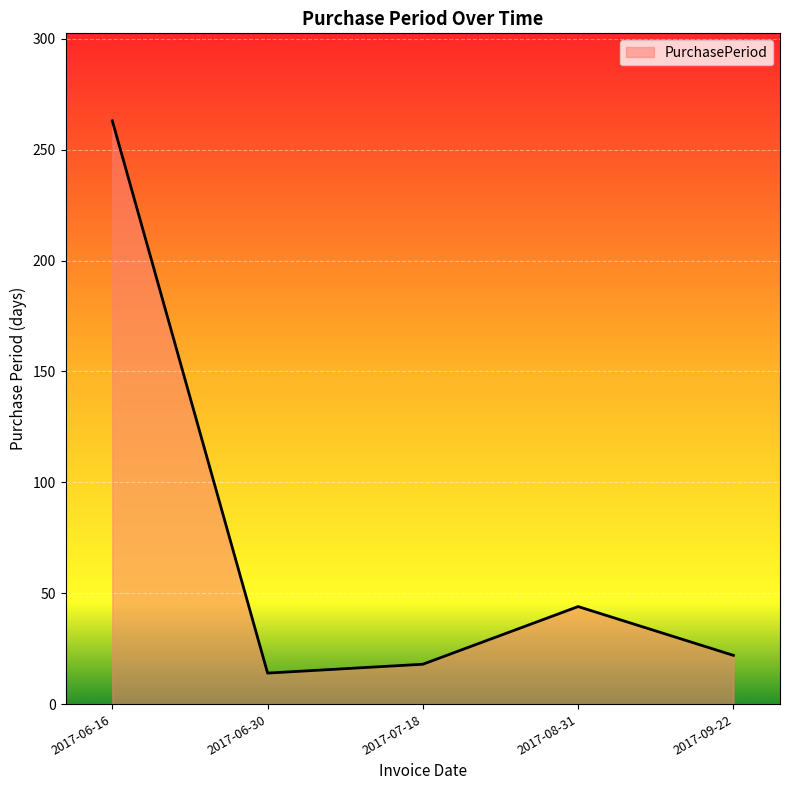

Rank the categories by value from lowest to highest.

2017-06-30, 2017-07-18, 2017-09-22, 2017-08-31, 2017-06-16